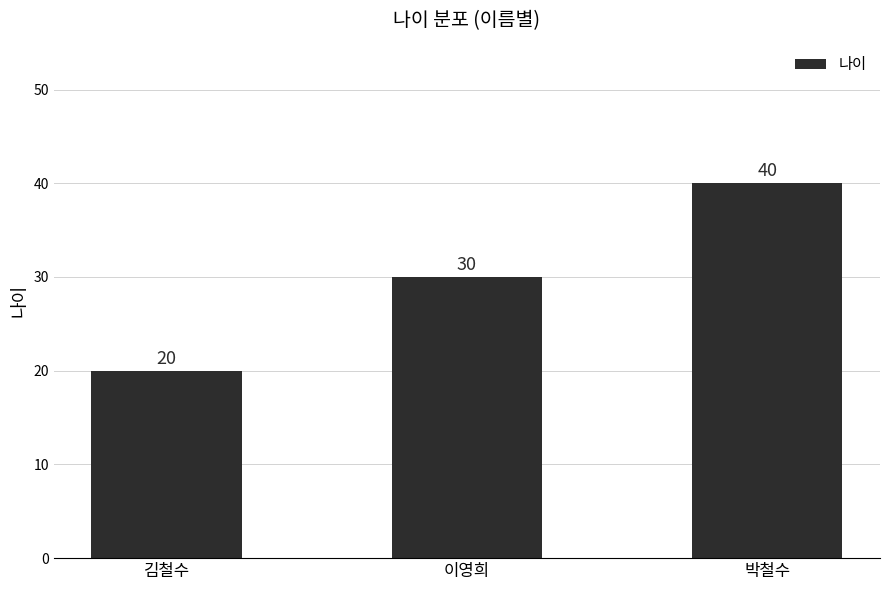

What is the value of the 2nd bar from the left?

30